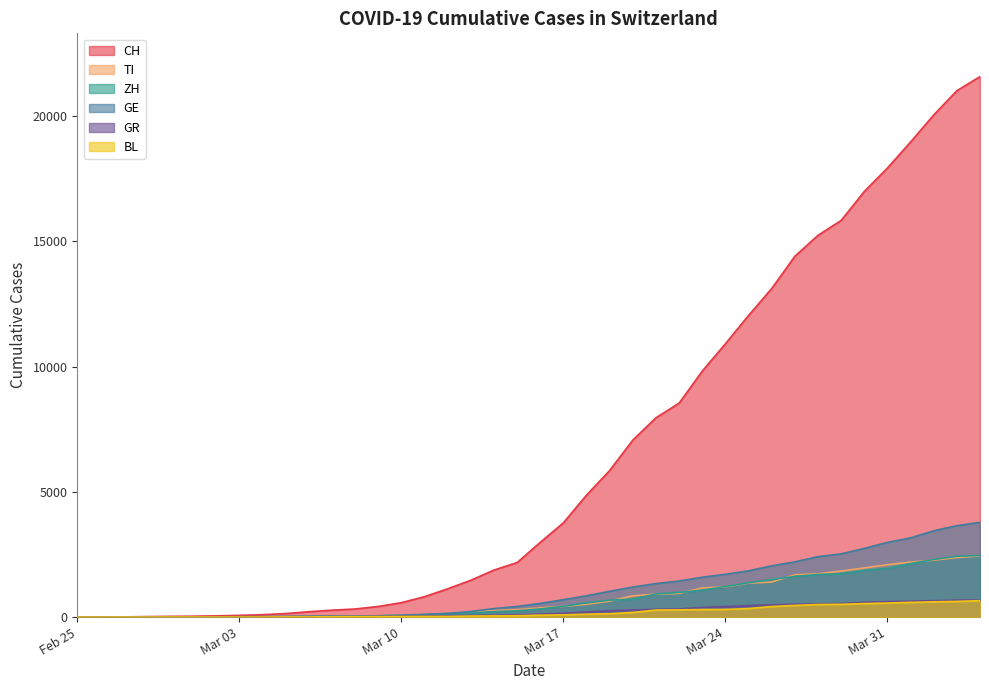

What is the greatest value displayed?

21584